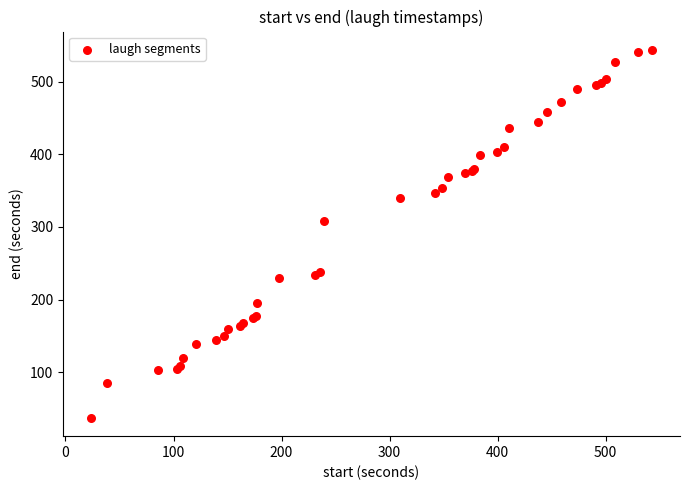

What Y value in the scatter plot is closest to 290?

308.8